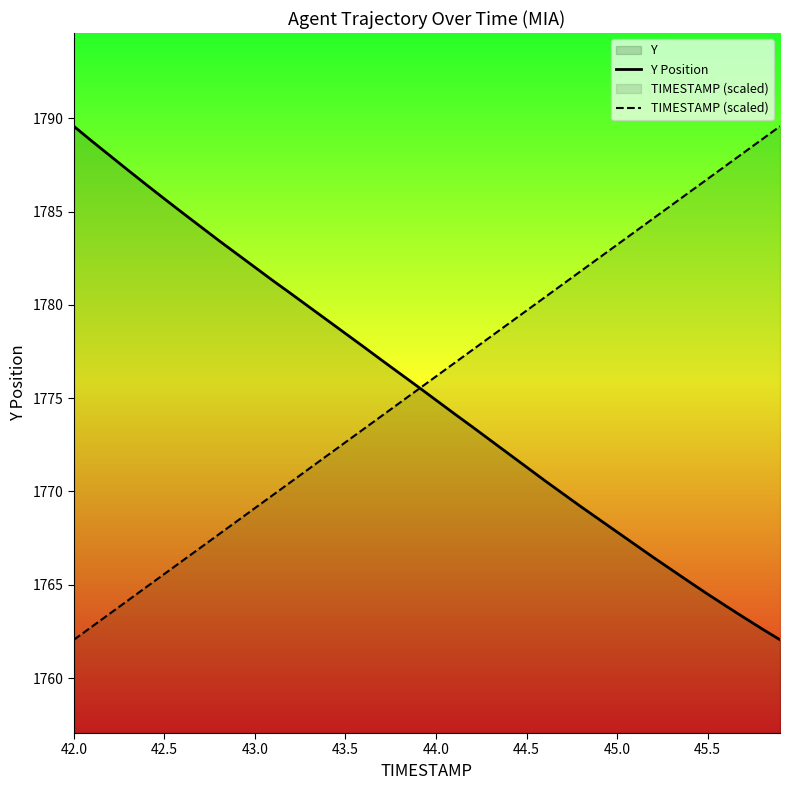

Reading right to left, list all the values displayed in this chart.

Y Position: 1762.0	1762.6	1763.2	1763.9	1764.5	1765.2	1765.8	1766.5	1767.2	1767.8	1768.5	1769.2	1769.9	1770.6	1771.3	1772.0	1772.8	1773.5	1774.2	1774.9	1775.6	1776.3	1777.0	1777.8	1778.5	1779.2	1779.9	1780.6	1781.3	1782.0	1782.7	1783.5	1784.2	1784.9	1785.7	1786.5	1787.2	1788.0	1788.8	1789.6
TIMESTAMP (scaled): 1789.6	1788.9	1788.2	1787.5	1786.8	1786.1	1785.3	1784.6	1783.9	1783.2	1782.5	1781.8	1781.1	1780.4	1779.7	1779.0	1778.3	1777.6	1776.9	1776.2	1775.5	1774.8	1774.1	1773.3	1772.6	1771.9	1771.2	1770.5	1769.8	1769.1	1768.4	1767.7	1767.0	1766.3	1765.6	1764.9	1764.2	1763.5	1762.8	1762.0